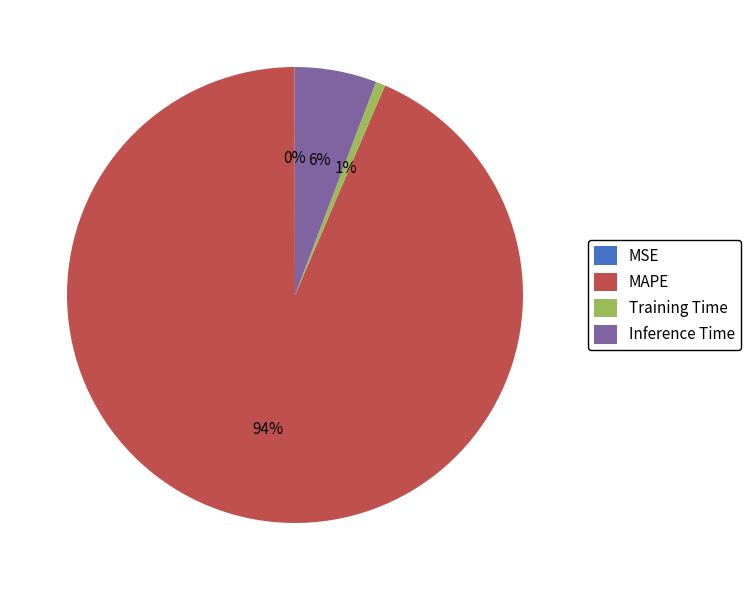

To the nearest percent, what is the difference between the largest and smallest slice percentages?

93%